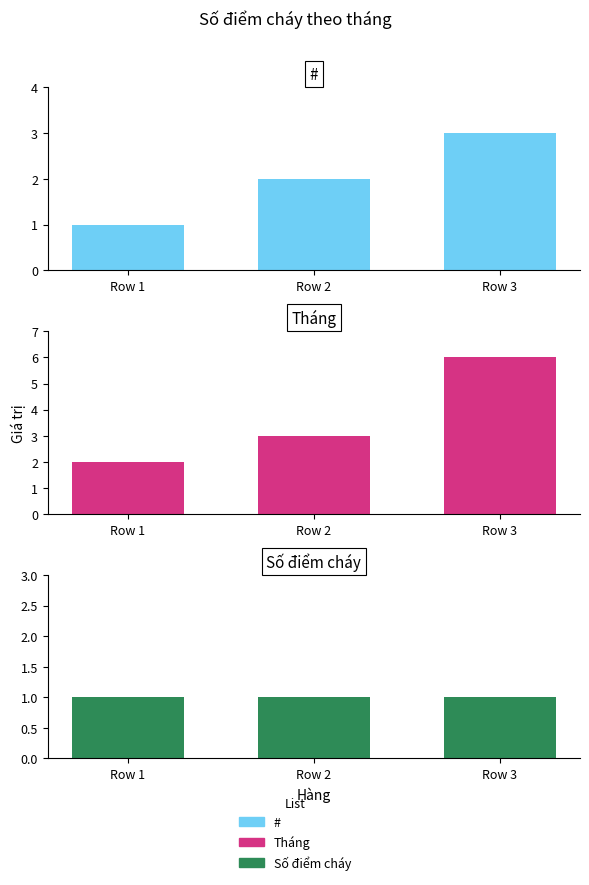

Between Row 1 and Row 3, which is larger?

Row 3